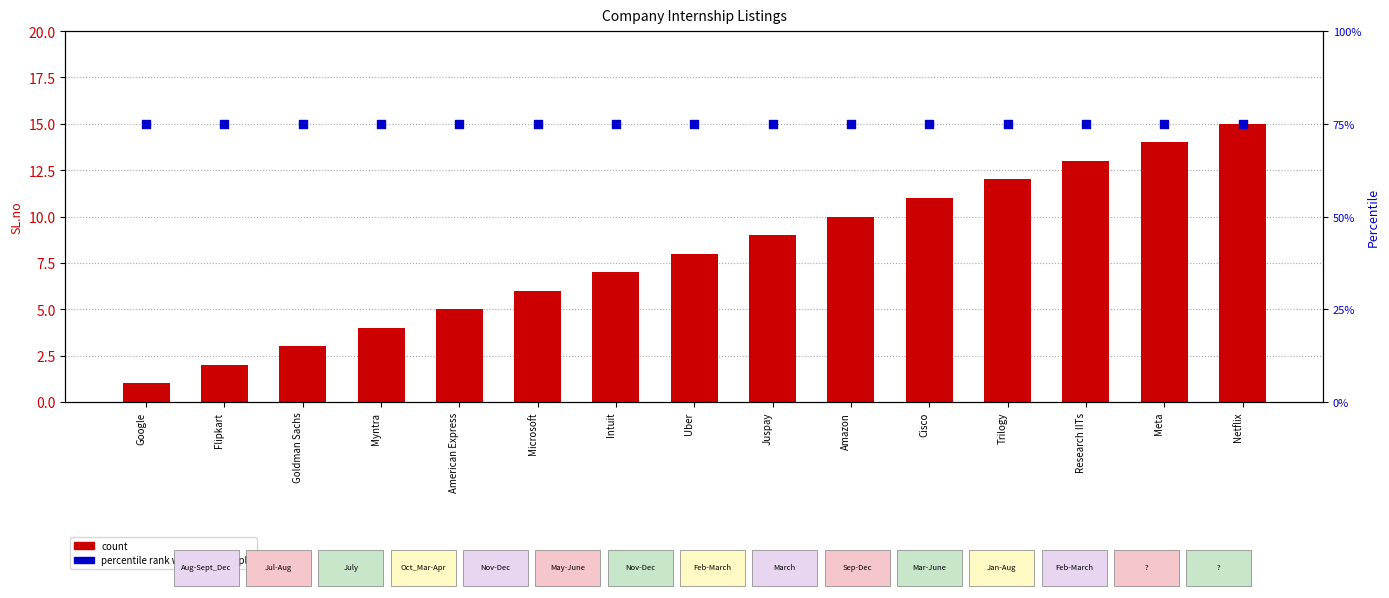

Which series contains the lowest Y value?

count